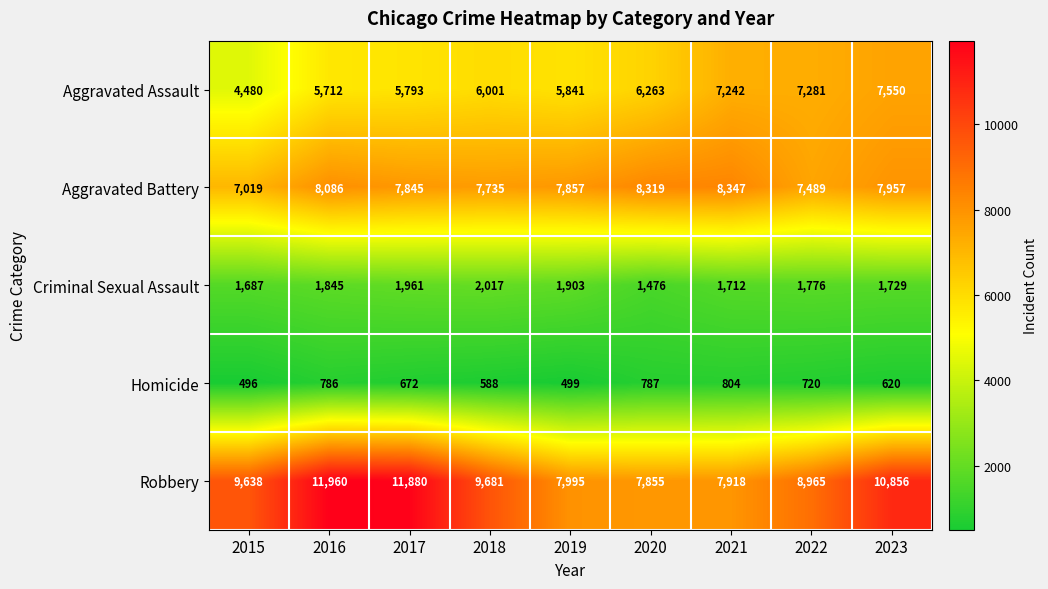

The value of Criminal Sexual Assault at 2020 is 1476. True or false?

True